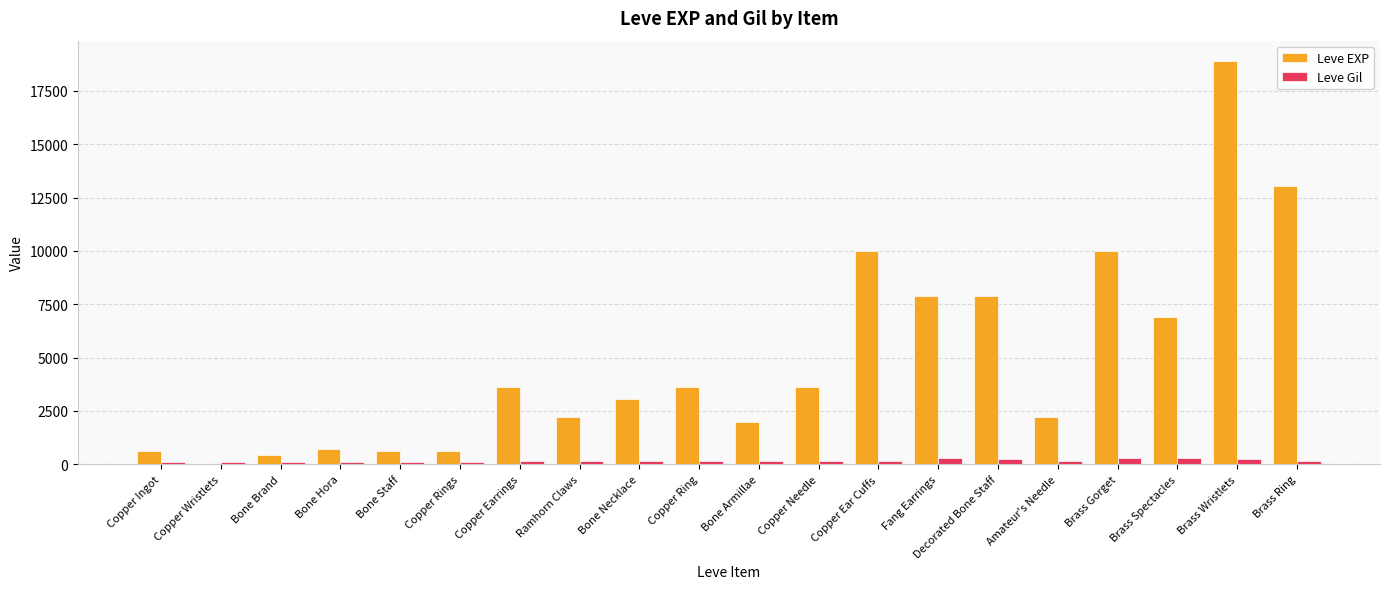

True or false: Leve Gil has a value of 116 at Copper Wristlets.

True